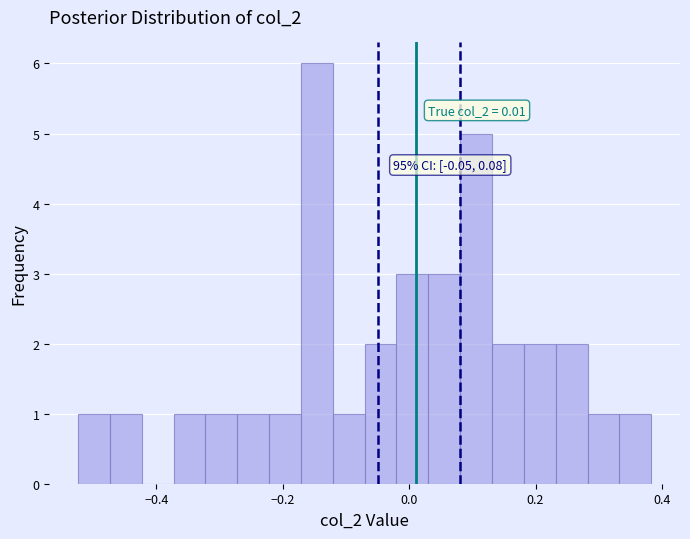

Around what value on the x-axis is the tallest bar? Give the approximate position of its centre, as read against the axis.

-0.14